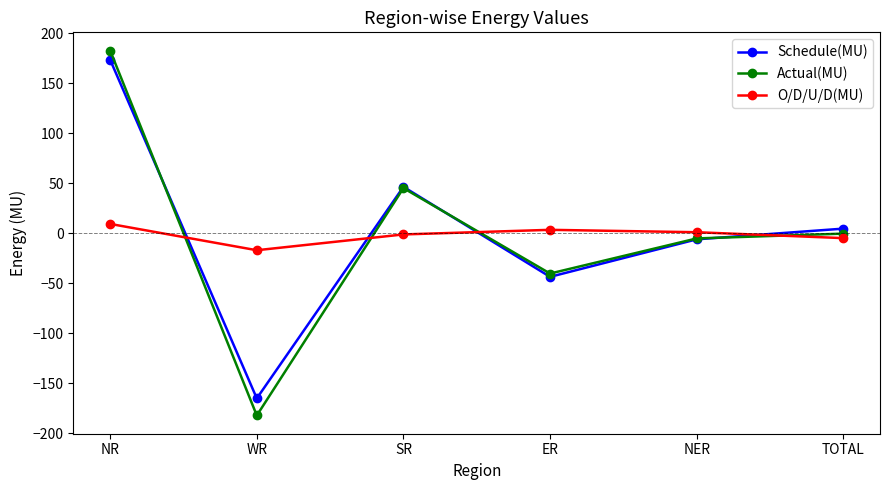

What position from the left is SR?

3